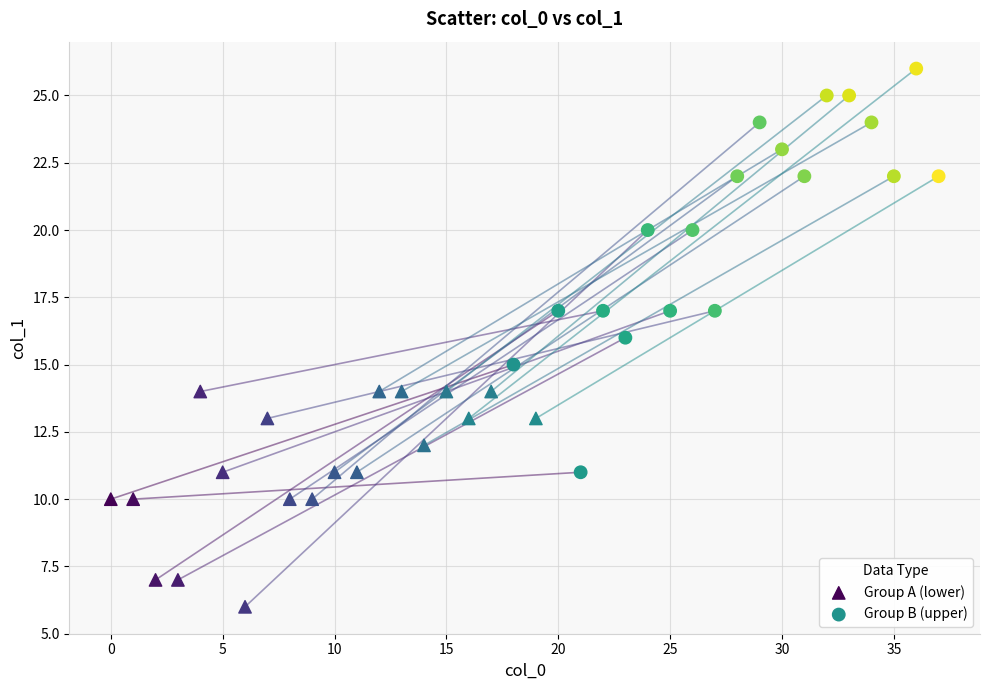

Which series has the largest Y range (max minus min)?

Group B (upper)